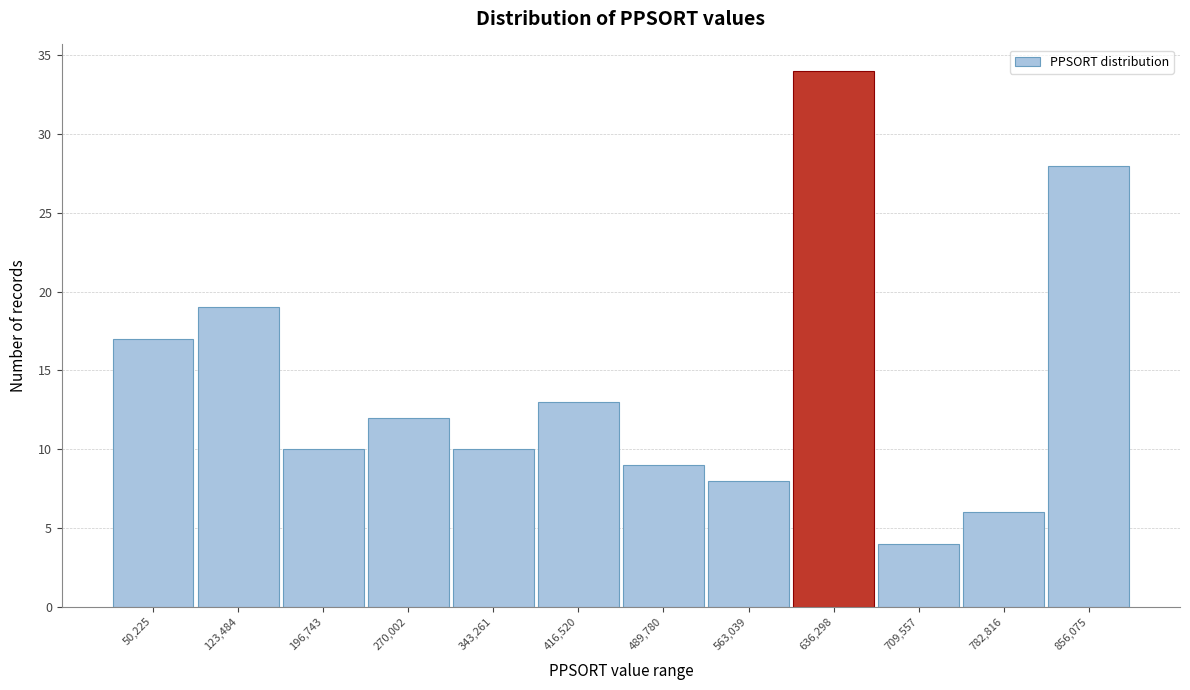

Reading left to right, transcribe all the data shown in this chart.

17	19	10	12	10	13	9	8	34	4	6	28